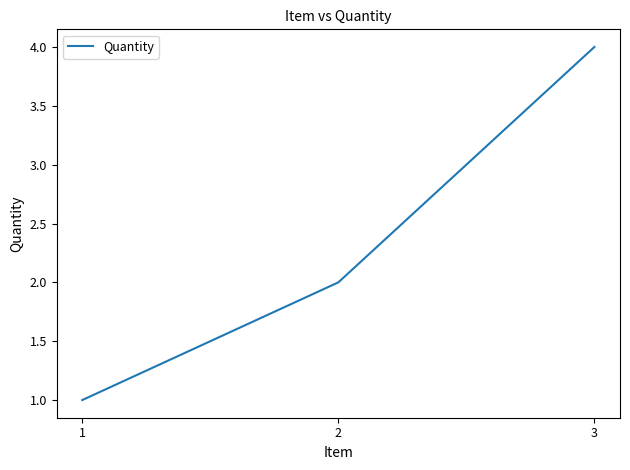

Rank the categories by value from highest to lowest.

3, 2, 1